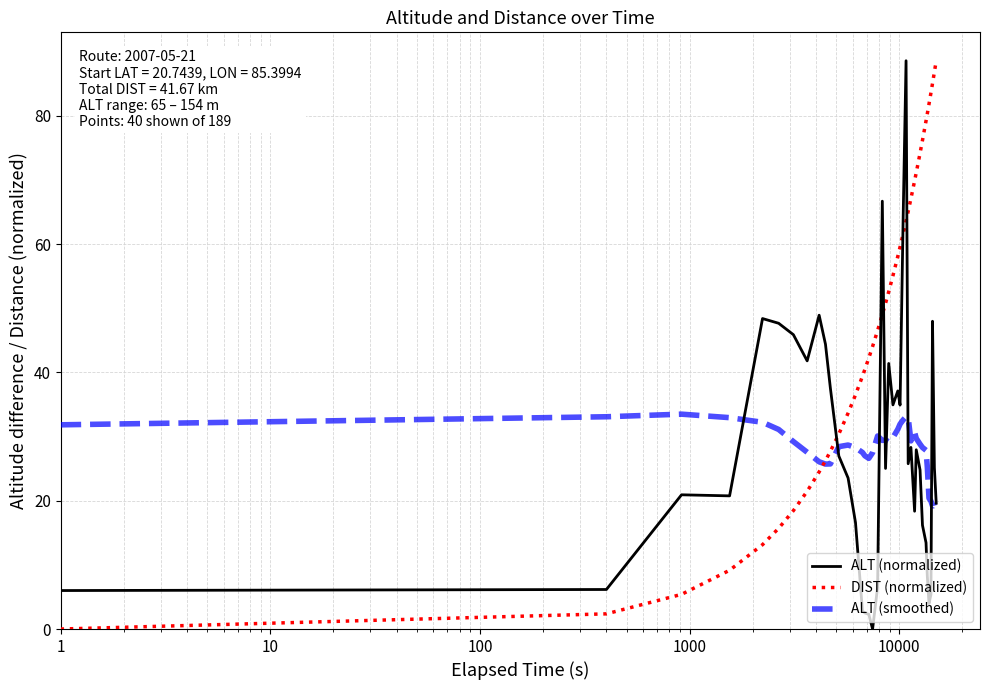

Which series has the largest total across all categories?

DIST (normalized)